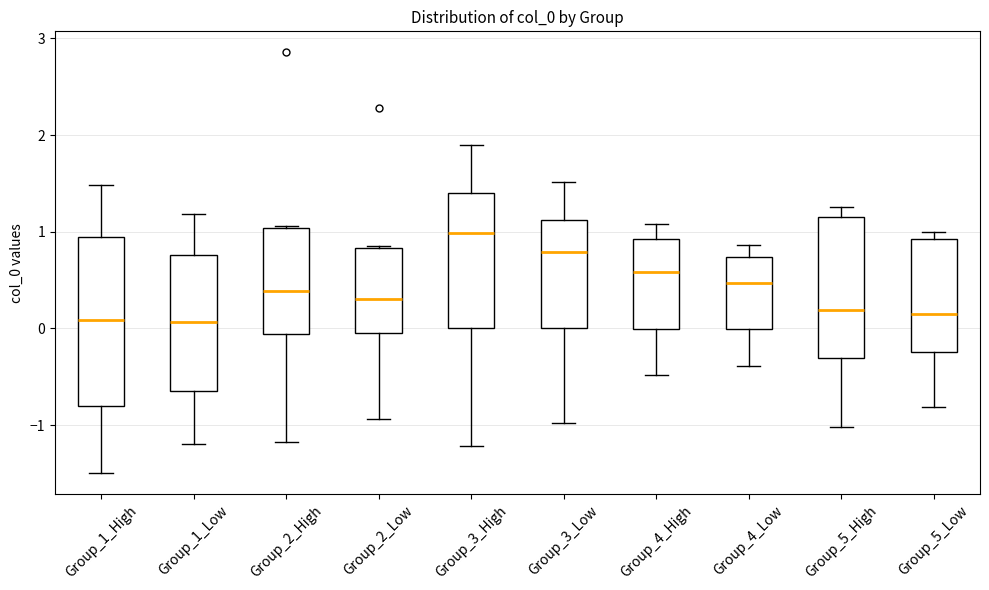

Where is the lower edge of the box for Group_5_High on the y-axis? The values are not printed on the chart, so give them approximately, as read against the axis.

-0.3